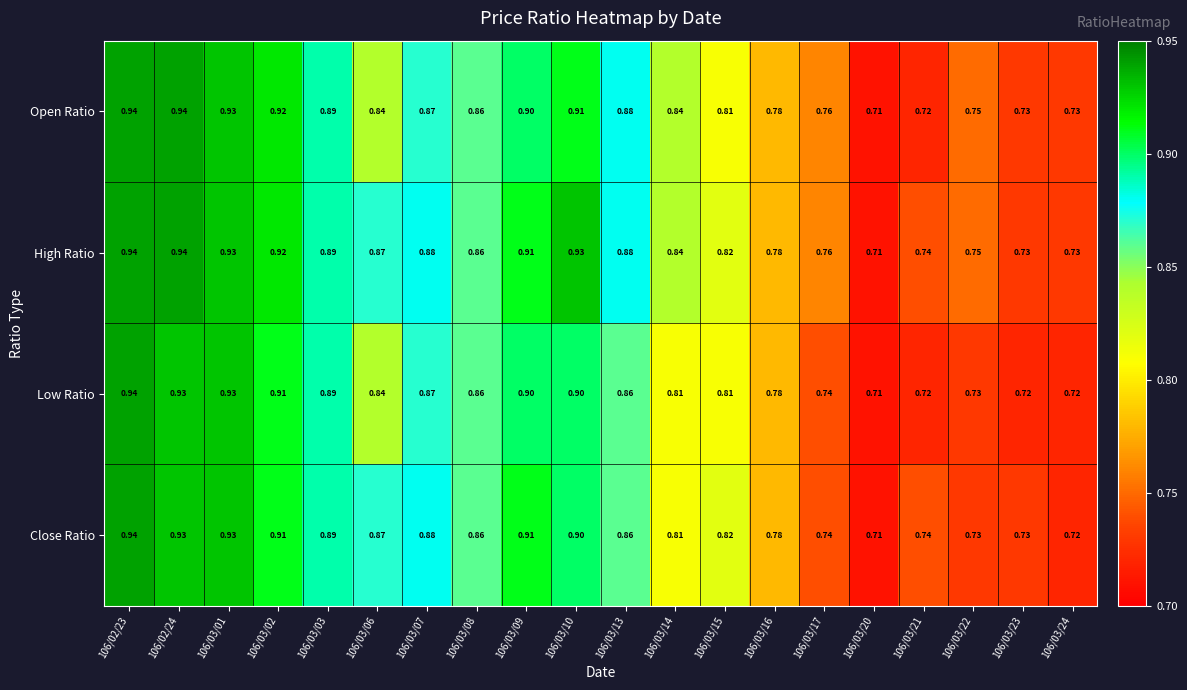

Rank the series by their average value, from lowest to highest.

Low Ratio, Close Ratio, Open Ratio, High Ratio